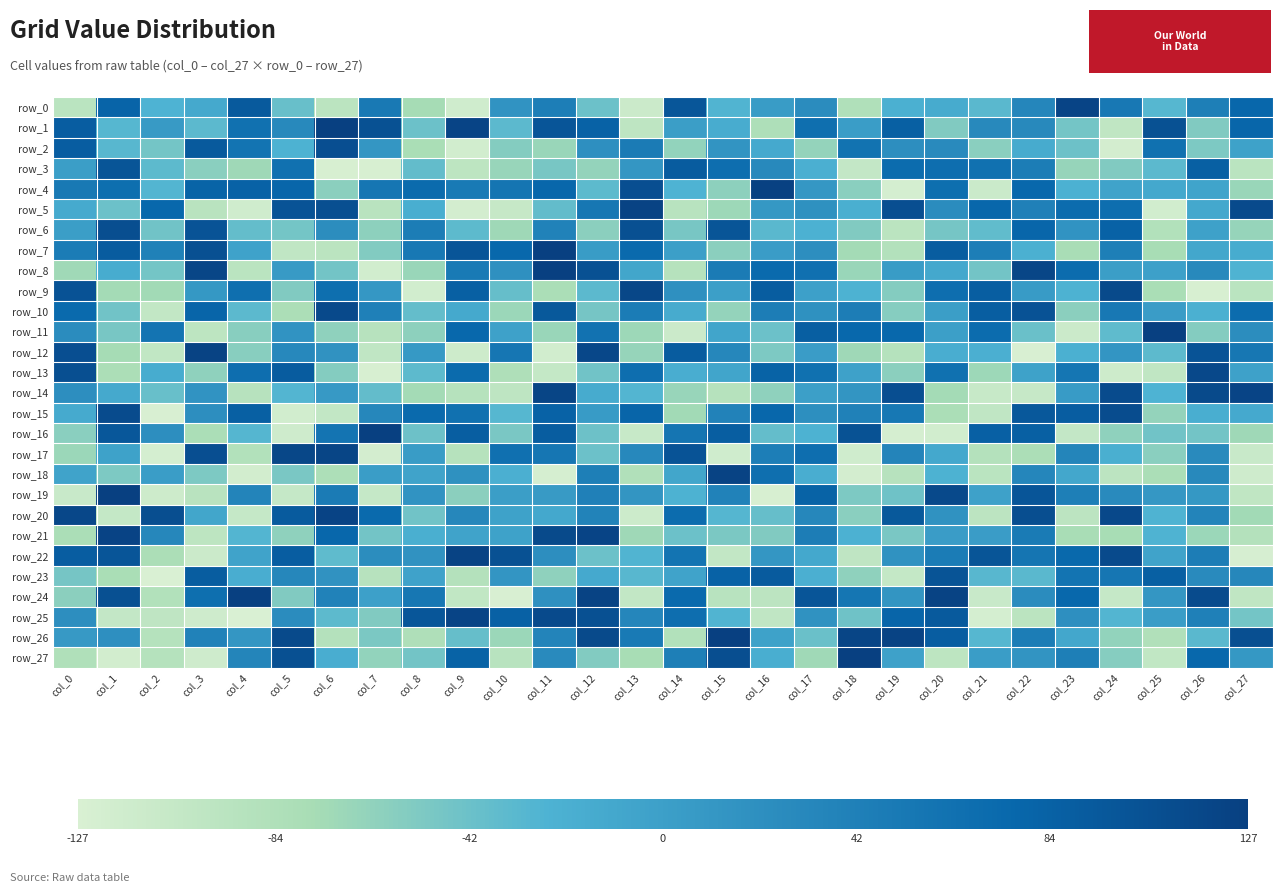

Reading left to right, extract all data points from this chart.

row_0: -95	80	-25	-12	93	-40	-96	51	-75	-117	15	44	-42	-113	98	-27	4	25	-85	-22	-15	-32	33	121	52	-30	43	77
row_1: 89	-30	6	-33	62	28	126	105	-42	121	-33	99	83	-99	1	-17	-83	65	2	86	-54	28	28	-47	-101	105	-54	78
row_2: 89	-31	-47	93	59	-24	108	11	-79	-119	-56	-68	20	48	-64	14	-13	-65	60	22	27	-59	-15	-43	-121	63	-52	-3
row_3: 1	100	-34	-59	-71	62	-125	-125	-37	-98	-67	-49	-65	11	91	67	29	-21	-105	70	67	62	46	-66	-54	-33	86	-95
row_4: 51	66	-28	81	83	78	-60	55	71	50	57	77	-34	108	-25	-61	125	10	-59	-122	66	-112	75	-23	-5	-11	-6	-68
row_5: -14	-42	76	-94	-117	102	107	-94	-19	-121	-108	-37	54	123	-93	-70	9	18	-20	108	25	77	41	69	67	-119	-11	113
row_6: 1	109	-45	102	-38	-47	23	-61	46	-34	-71	39	-60	106	-49	100	-32	-23	-54	-96	-48	-36	78	15	83	-87	-2	-66
row_7: 47	91	40	106	-4	-102	-96	-55	52	99	76	127	4	73	0	-60	3	22	-74	-88	90	44	-22	-78	43	-76	-10	-16
row_8: -72	-16	-47	119	-95	6	-46	-119	-68	50	19	126	105	-8	-91	48	73	64	-68	4	-11	-46	119	69	1	-1	28	-26
row_9: 103	-74	-73	9	65	-54	66	10	-119	86	-39	-80	-33	118	19	0	90	-1	-24	-56	67	88	5	-24	114	-79	-125	-95
row_10: 73	-45	-104	79	-33	-81	115	42	-38	-12	-69	95	-48	47	-15	-65	45	18	45	-57	1	88	103	-60	52	3	-22	70
row_11: 24	-49	58	-98	-58	15	-62	-92	-61	75	-2	-68	61	-70	-113	-7	-42	87	75	76	0	69	-41	-113	-35	127	-56	23
row_12: 108	-75	-103	123	-58	30	16	-102	8	-115	55	-119	117	-66	91	32	-52	3	-71	-90	-18	-21	-126	-22	12	-34	102	54
row_13: 107	-81	-16	-62	67	91	-56	-125	-34	71	-84	-106	-45	67	-18	-7	82	63	-2	-60	63	-70	-3	56	-115	-101	116	-2
row_14: 22	-12	-40	15	-92	-28	7	-37	-74	-91	-99	120	-15	-28	-67	-91	-62	0	13	108	-74	-109	-108	5	112	-25	114	121
row_15: -14	112	-126	22	86	-119	-104	31	73	62	-30	83	5	79	-73	38	77	21	40	53	-80	-102	96	89	111	-65	-19	-13
row_16: -59	97	22	-80	-29	-116	58	126	-43	88	-50	90	-43	-109	57	88	-38	-24	104	-123	-119	85	86	-105	-62	-45	-46	-71
row_17: -69	-3	-122	108	-87	118	120	-121	4	-91	64	55	-42	30	102	-117	44	67	-117	35	-11	-89	-81	34	-20	-59	27	-110
row_18: -5	-52	2	-52	-120	-50	-82	2	-5	18	-21	-123	43	-86	-8	123	65	-18	-121	-92	-24	-95	33	-10	-97	-80	28	-116
row_19: -110	127	-115	-94	36	-107	48	-107	15	-60	1	6	41	13	-24	39	-125	82	-52	-44	115	-2	99	43	27	10	9	-101
row_20: 117	-106	109	-8	-107	92	122	72	-45	31	-3	-11	37	-114	70	-29	-39	32	-59	95	17	-97	109	-97	116	-26	36	-73
row_21: -80	122	32	-98	-28	-62	77	-46	-20	-5	-3	114	121	-71	-42	-51	-54	45	-23	-50	3	3	49	-78	-76	-26	-69	-89
row_22: 89	99	-81	-113	-5	89	-35	23	16	123	105	22	-42	-27	59	-104	11	-11	-100	17	47	100	57	74	113	-5	45	-124
row_23: -48	-79	-127	90	-18	32	16	-92	-4	-89	12	-62	-13	-31	-5	83	92	-21	-62	-106	101	-31	-32	59	55	86	27	31
row_24: -60	106	-87	66	127	-54	39	-1	54	-103	-126	19	123	-104	72	-93	-97	99	56	13	123	-110	25	75	-107	11	112	-101
row_25: 22	-105	-100	-116	-127	24	-34	-54	98	121	84	113	106	33	67	-27	-102	17	-44	79	93	-122	-96	20	-28	2	42	-47
row_26: 7	20	-90	39	11	114	-89	-51	-84	-39	-69	36	114	50	-87	127	-3	-41	120	123	89	-30	46	-10	-64	-86	-32	107
row_27: -85	-120	-90	-116	34	106	-18	-64	-46	82	-93	27	-55	-77	43	109	-19	-72	126	-2	-98	2	14	43	-57	-103	75	9